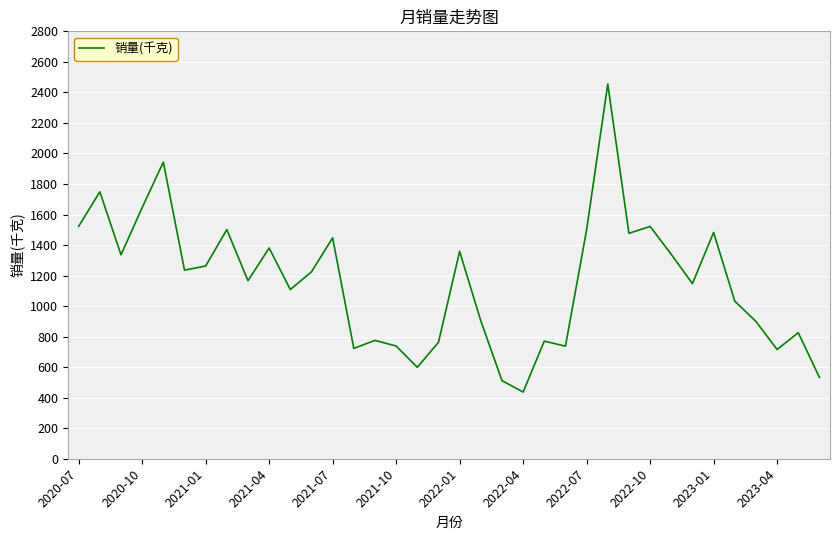

What is the difference between the maximum and minimum values?

2018.1